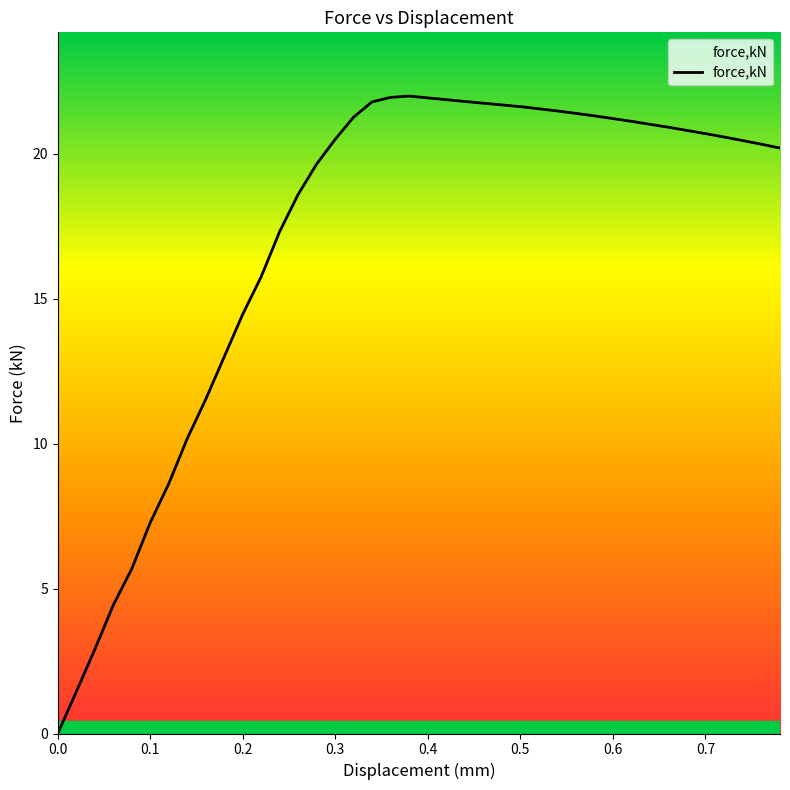

What is the difference between the maximum and minimum values?

22.0